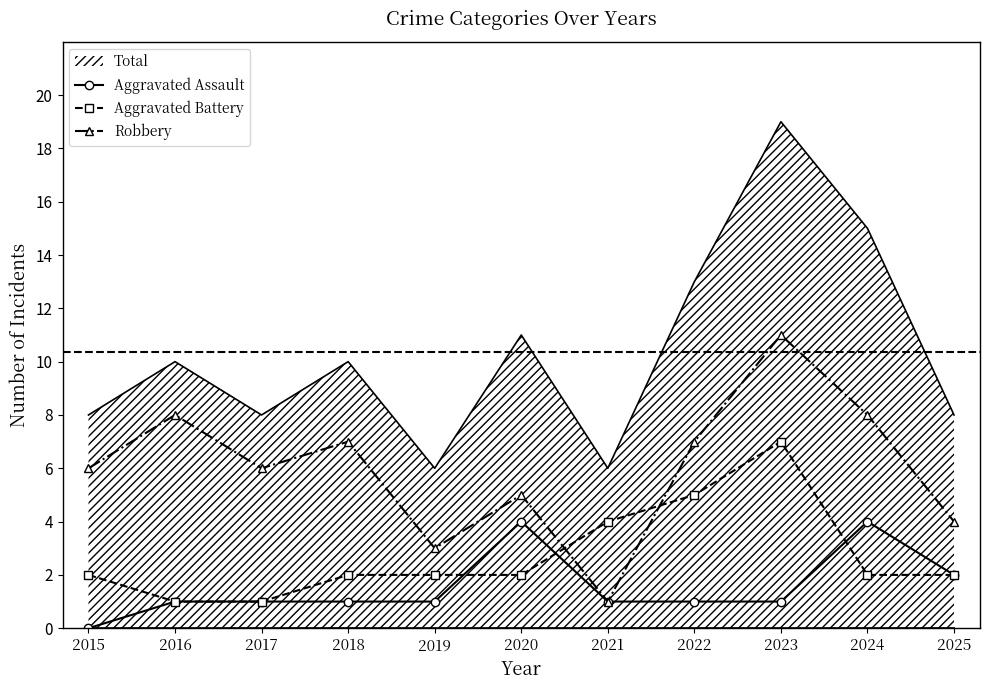

What is the total value across all series at 2024?

29